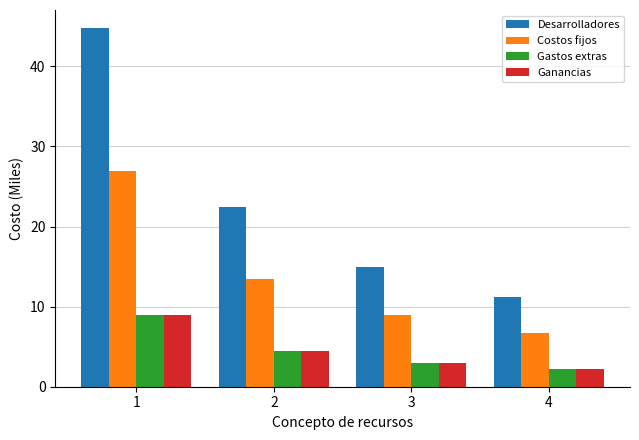

What is the sum of the Costos fijos values at 4 and 3?

15.7